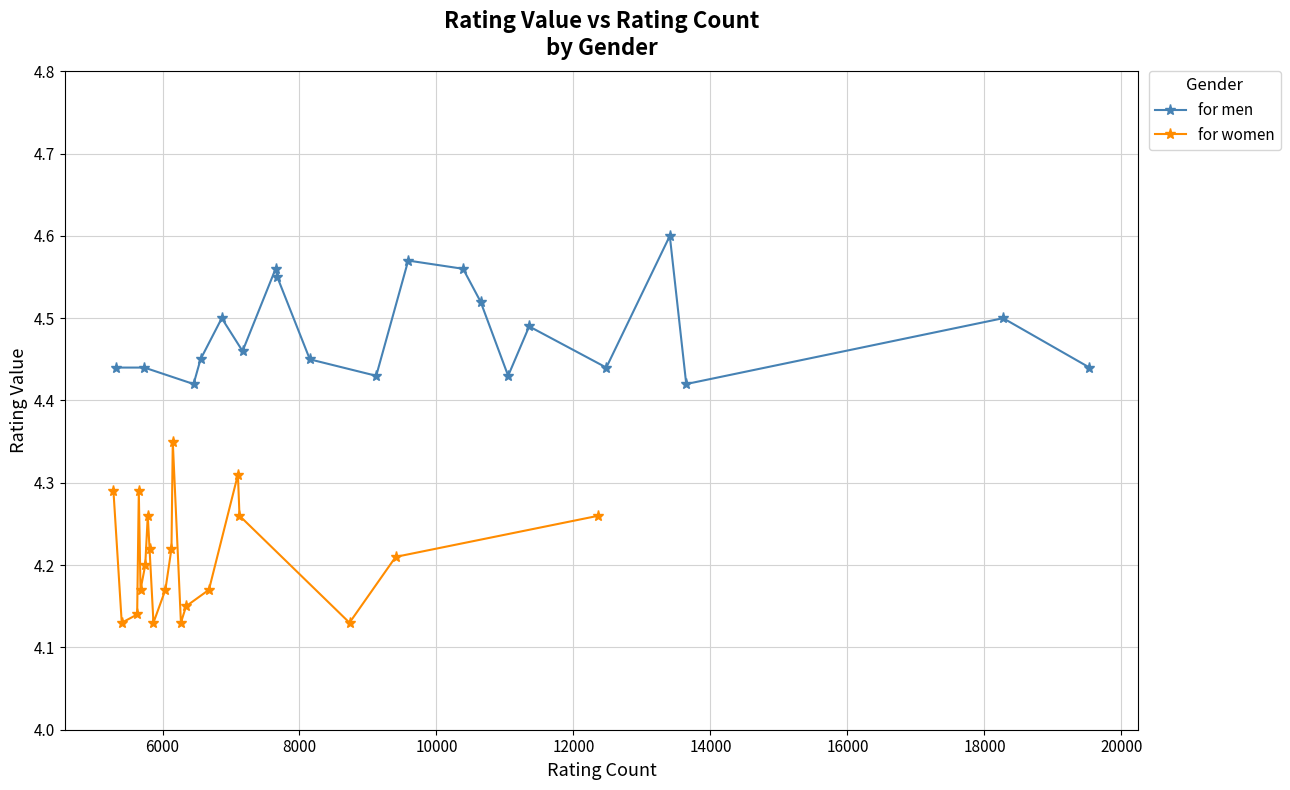

At 8000, list the series in order from smallest to largest.

for women, for men